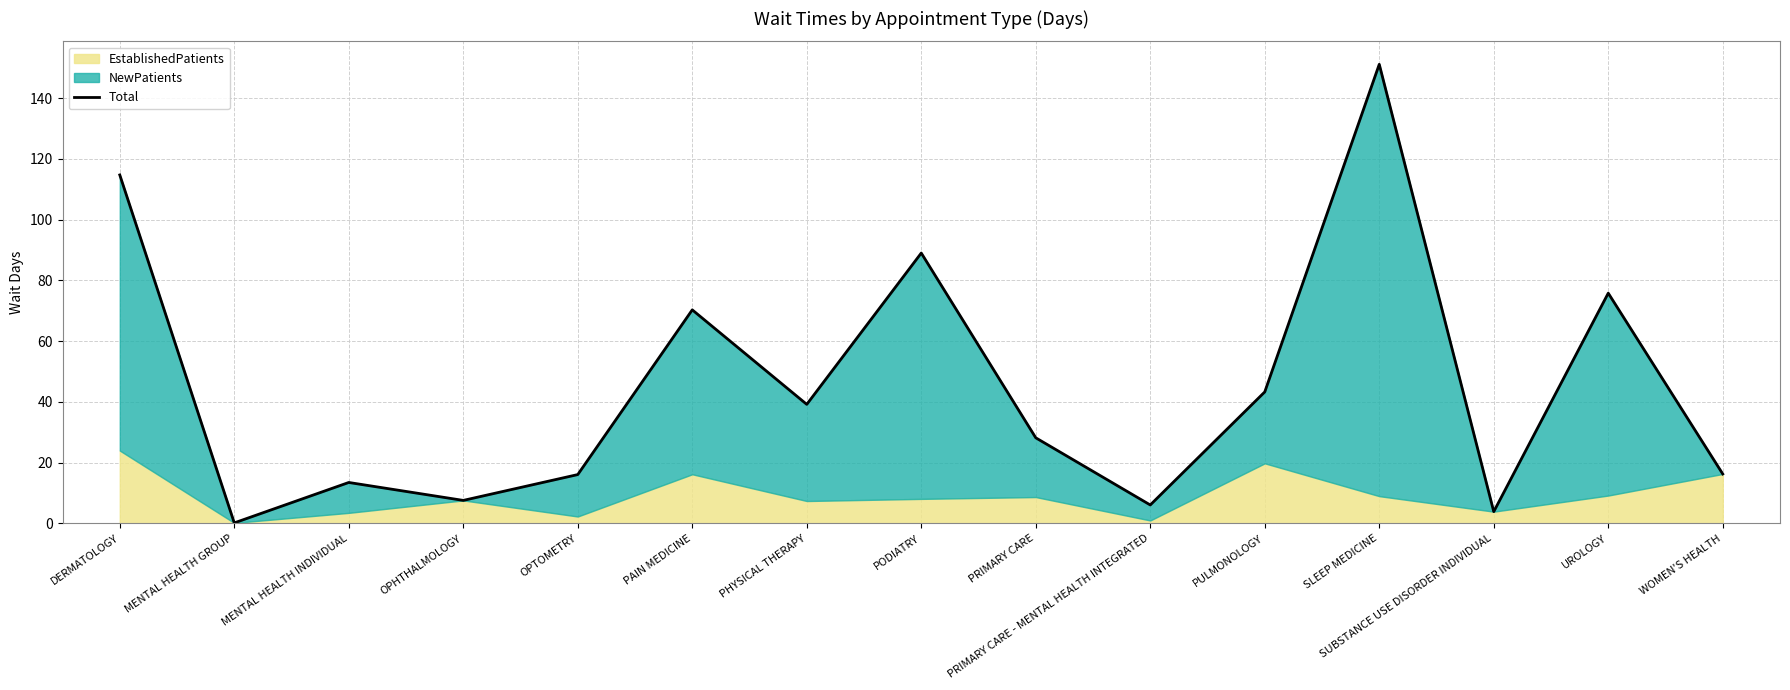

What is the label of the 9th point from the left?

PRIMARY CARE